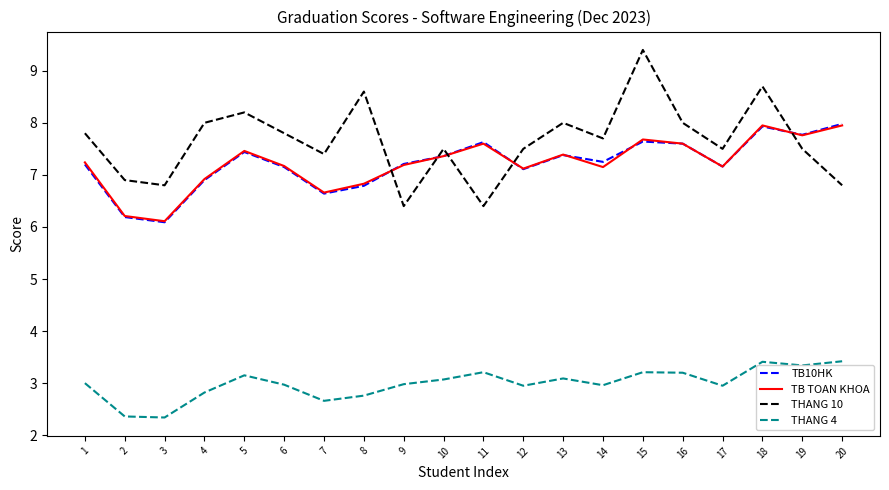

Which series ends up on top after the final intersection of TB10HK and THANG 10?

TB10HK